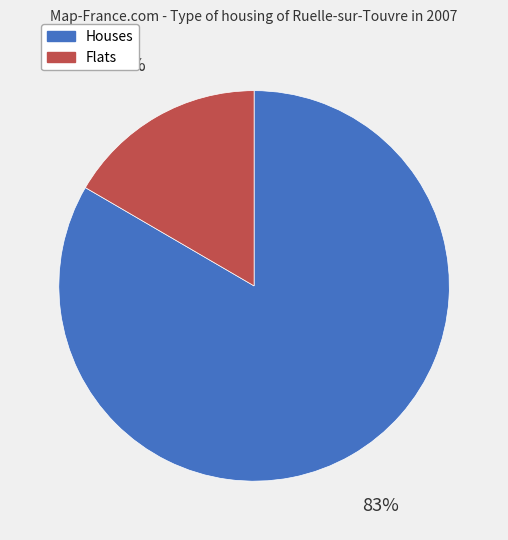

Rank the categories by value from highest to lowest.

Houses, Flats